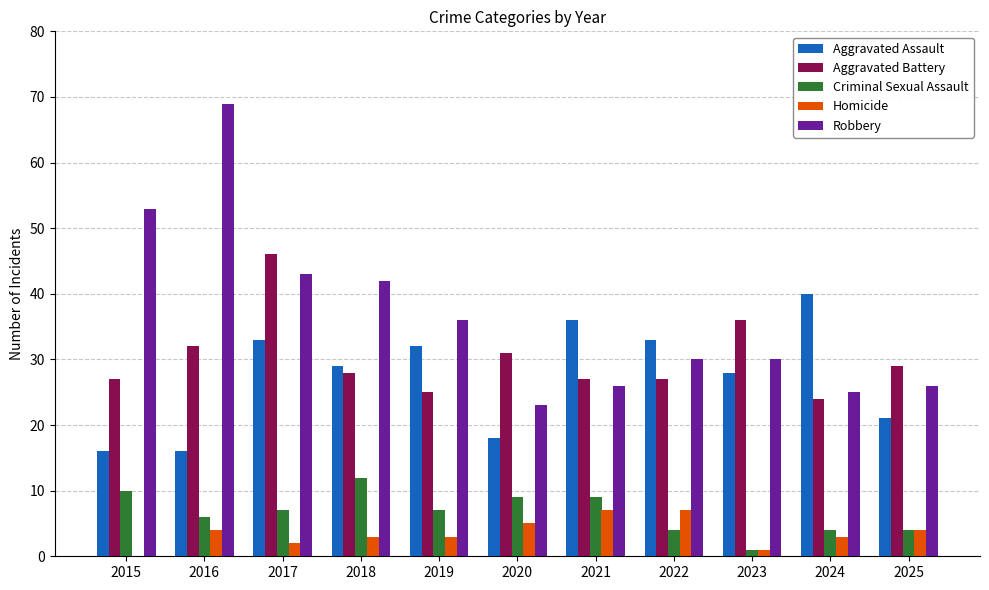

Which series changed the most between 2016 and 2021?

Robbery